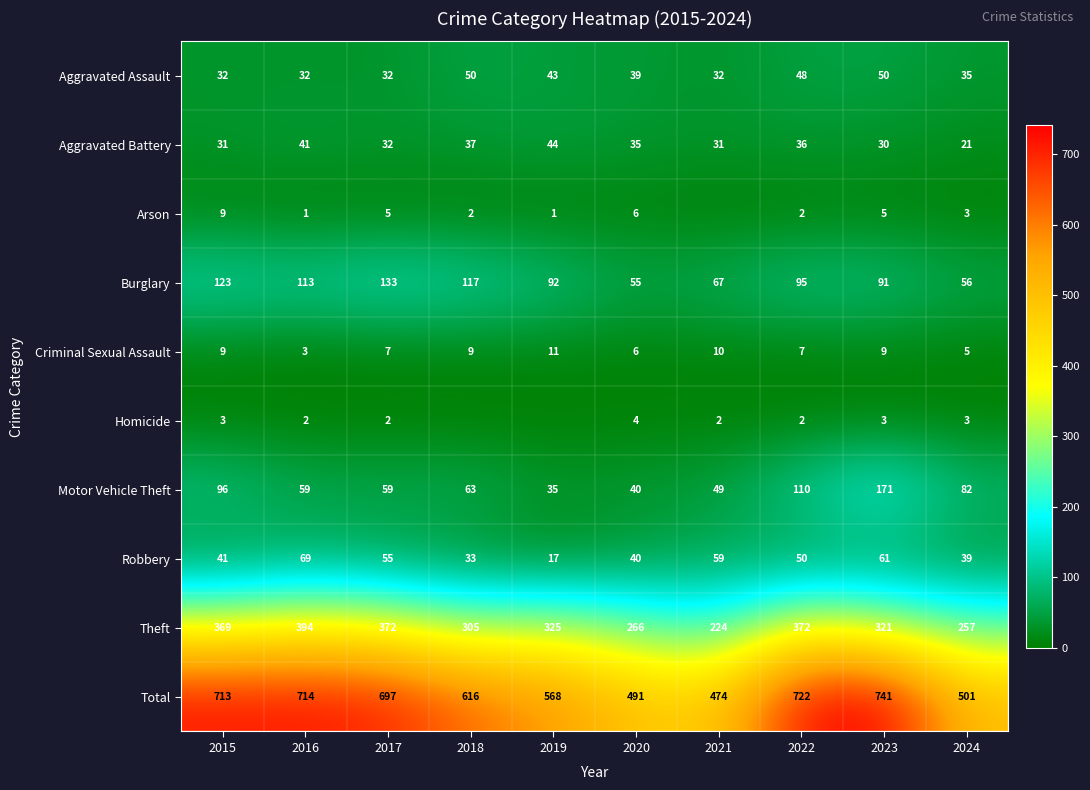

How many Aggravated Assault values are between 32 and 48?

8